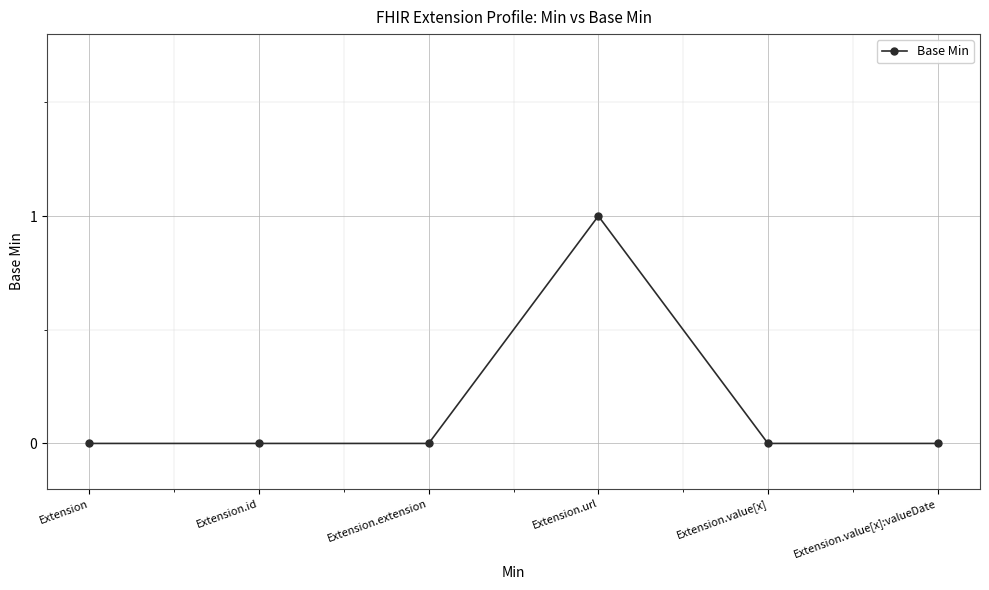

What is the change in value from Extension.id to Extension.url?

+1